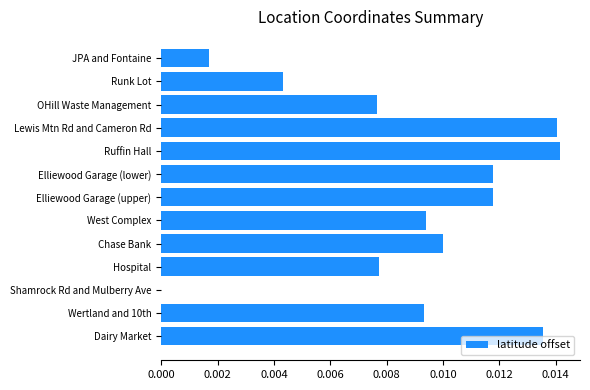

Count the number of categories in the chart.

13